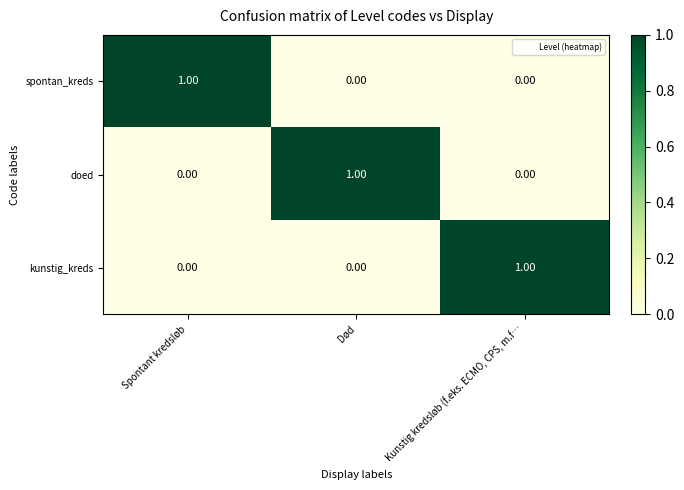

Which category has the highest value in the kunstig_kreds series?

Kunstig kredsløb (f.eks. ECMO, CPS, m.f…